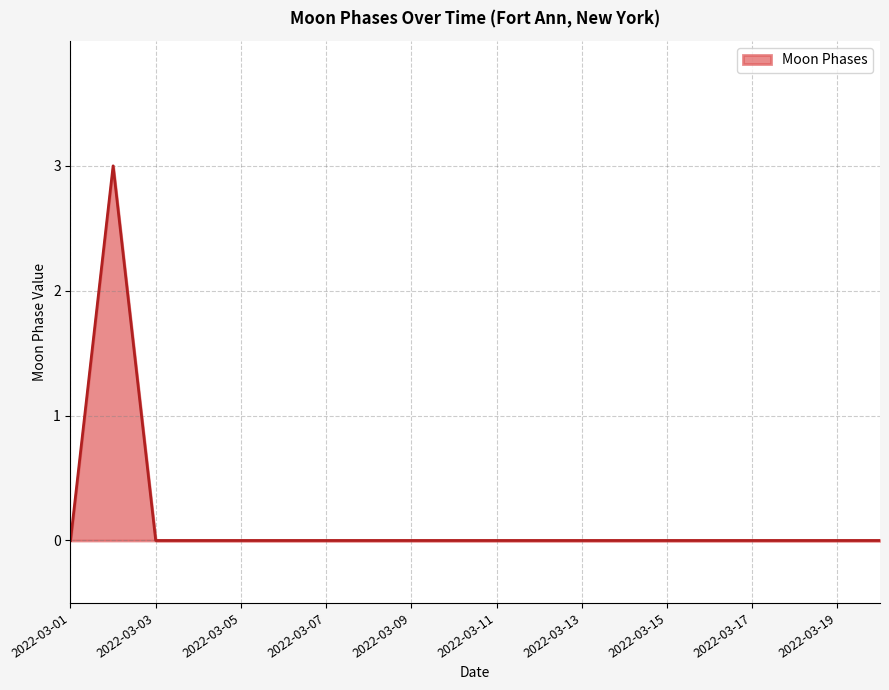

What is the difference between the maximum and minimum values?

3